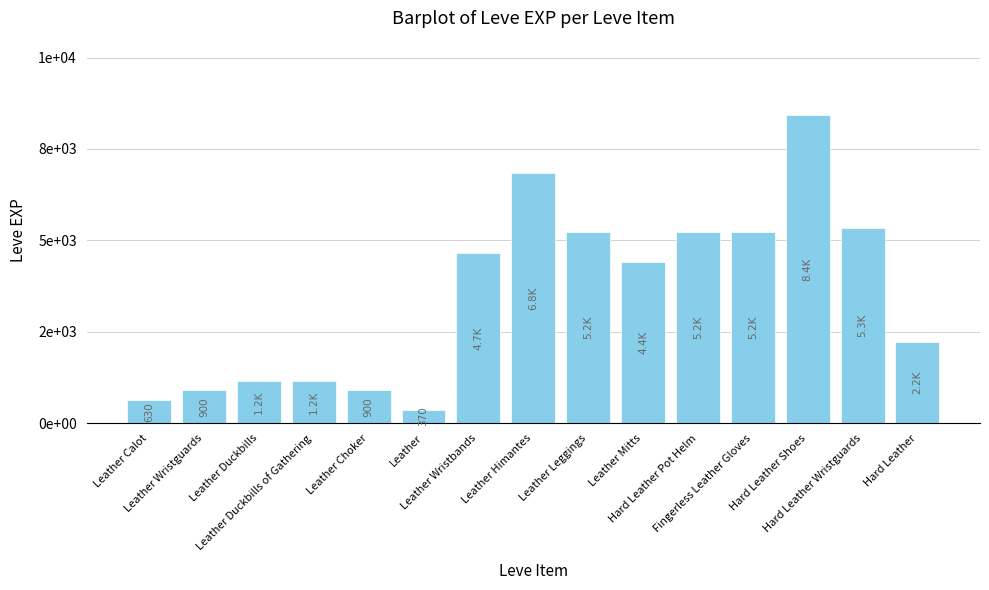

Reading left to right, transcribe all the data shown in this chart.

630	900	1160	1160	900	370	4660	6840	5220	4410	5220	5220	8430	5330	2230